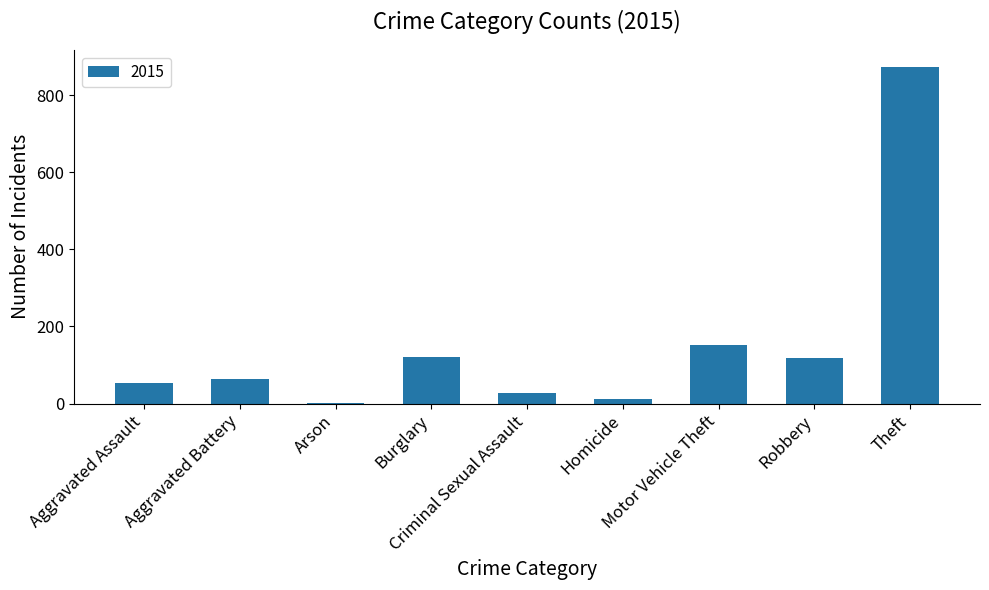

How many distinct data groups are displayed?

1